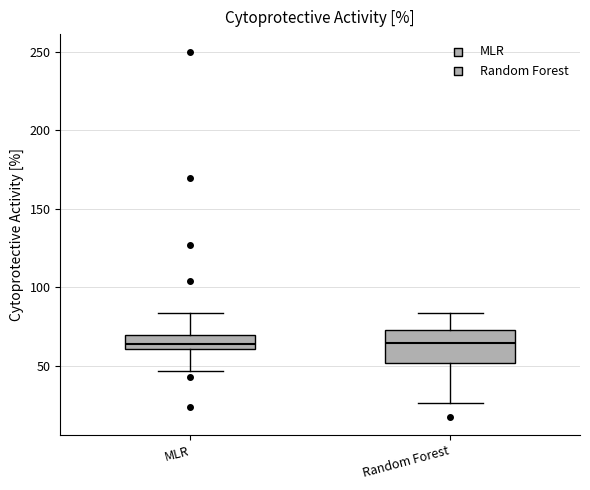

Reading left to right, read every box against the y-axis: the position of its median line, the range the box covers, and the ends of its whiskers. The values are not printed on the chart, so give them approximately, as read against the axis.

MLR: median 65, box 60 to 70, whiskers 45 to 85
Random Forest: median 65, box 50 to 75, whiskers 25 to 85